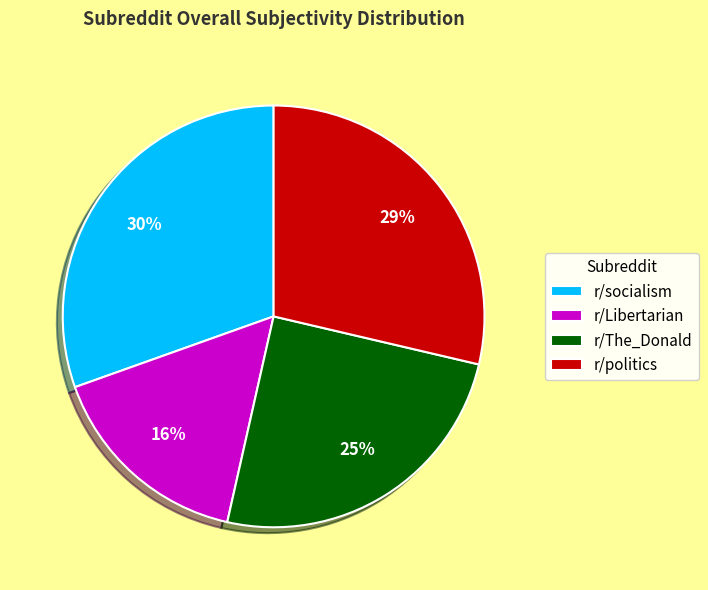

To the nearest percent, what portion does r/socialism represent?

30%